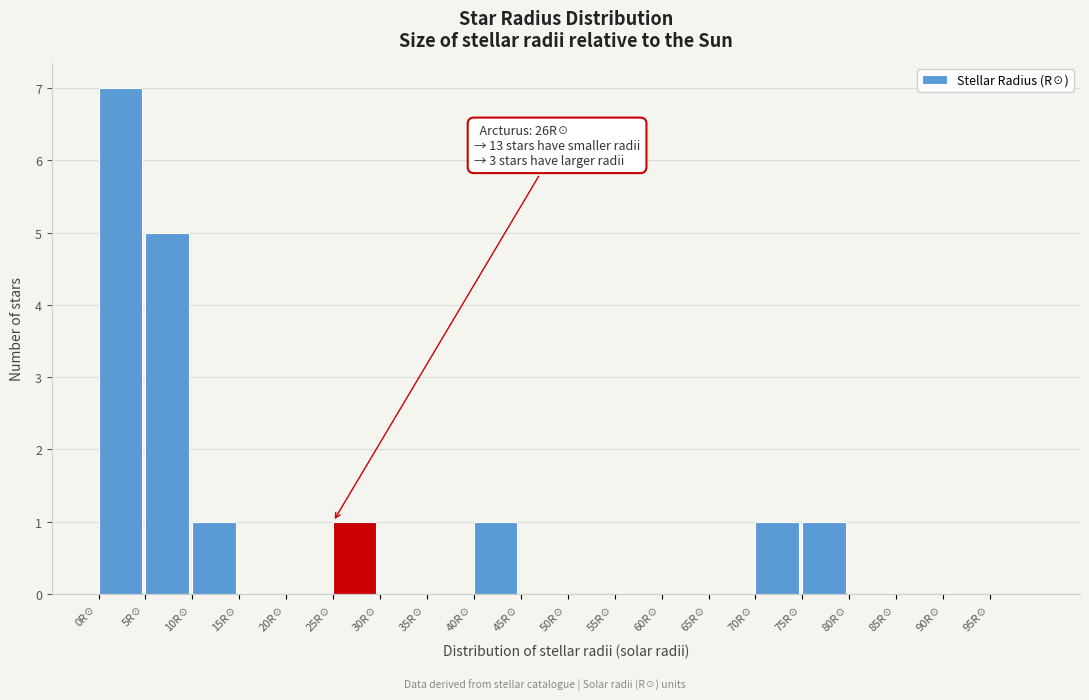

Over which range of the x-axis is the bar tallest?

0 to 5